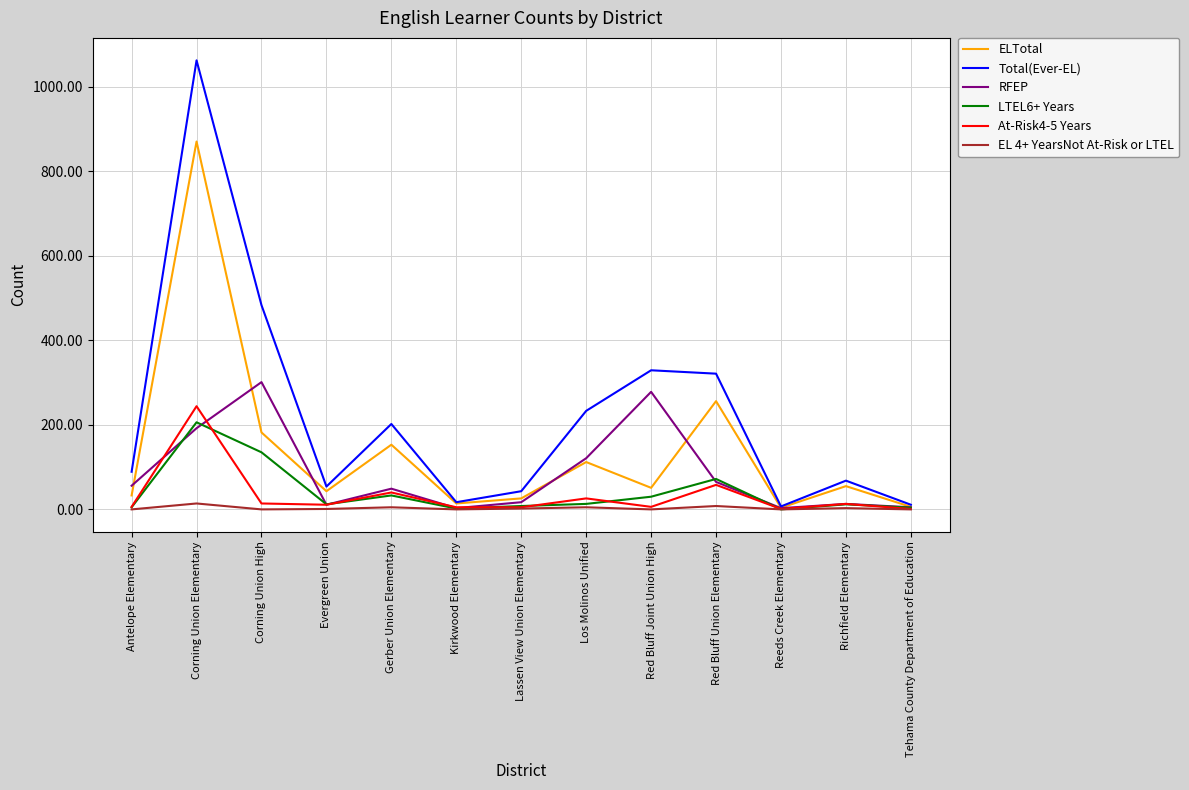

Is this an area chart (filled region under the line)?

No